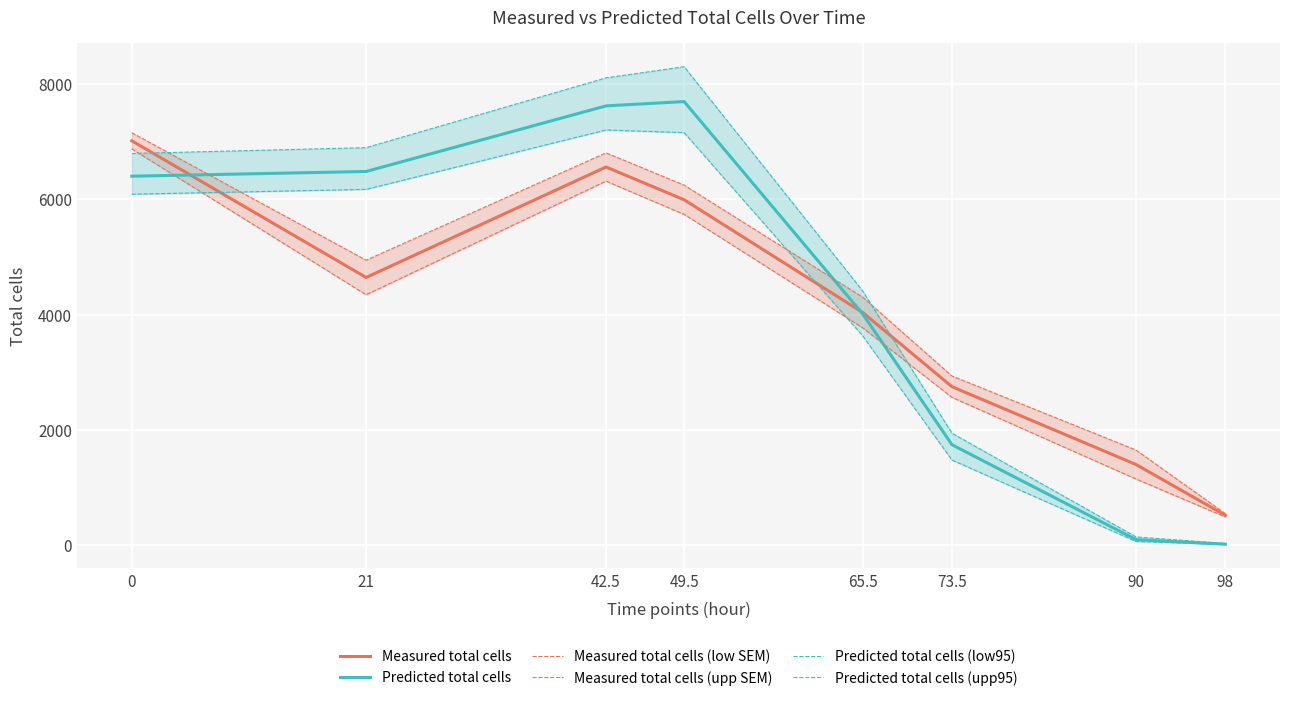

What is the difference between the Predicted total cells (upp95) values at 42.5 and 90?

7972.3